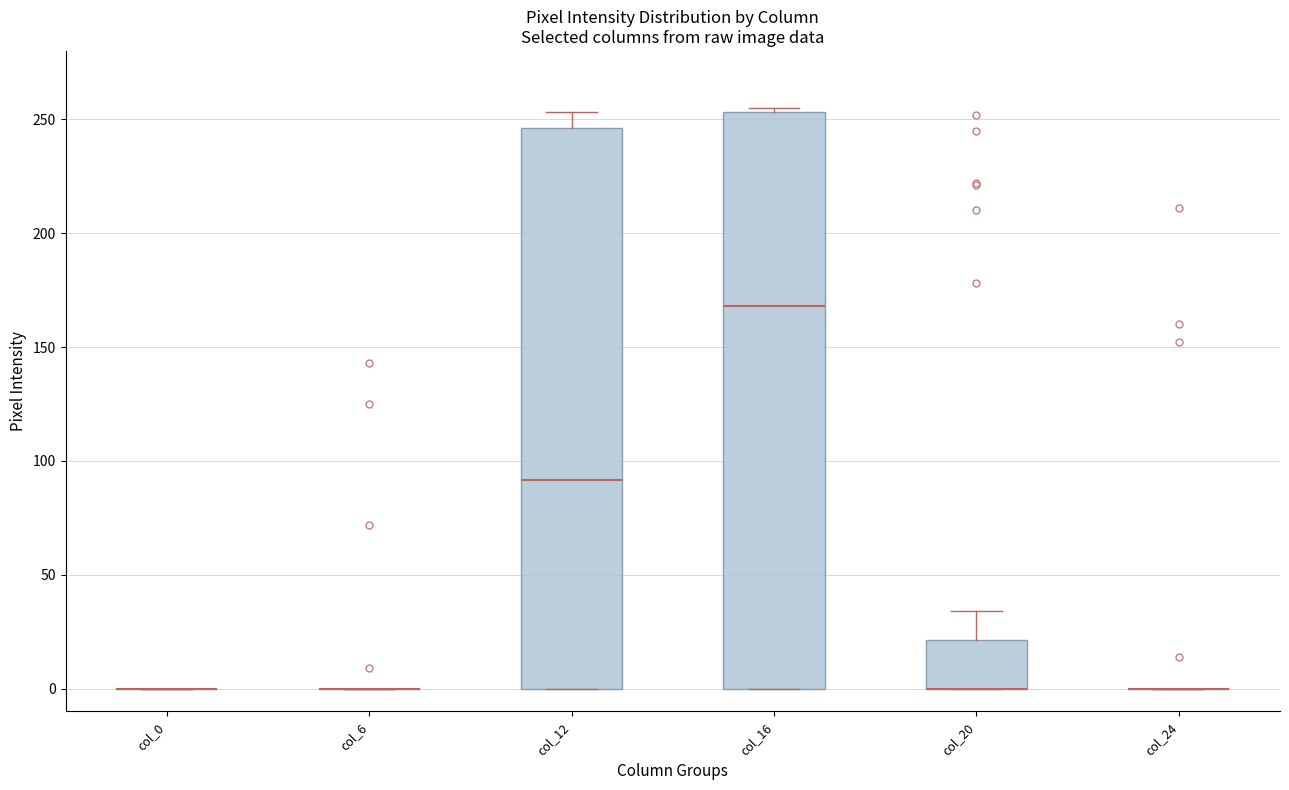

Reading left to right, transcribe this box plot: for each box, give where its median line is, the range the box spans, and where its two whiskers end, as read against the y-axis. The values are not printed on the chart, so give them approximately, as read against the axis.

col_0: box collapsed to a line at 0, whiskers 0 to 0
col_6: box collapsed to a line at 0, whiskers 0 to 0
col_12: median 90, box 0 to 245, whiskers 0 to 255
col_16: median 170, box 0 to 255, whiskers 0 to 255 (just above the box's upper edge)
col_20: median 0 (drawn on the box's lower edge), box 0 to 20, whiskers 0 to 35
col_24: box collapsed to a line at 0, whiskers 0 to 0